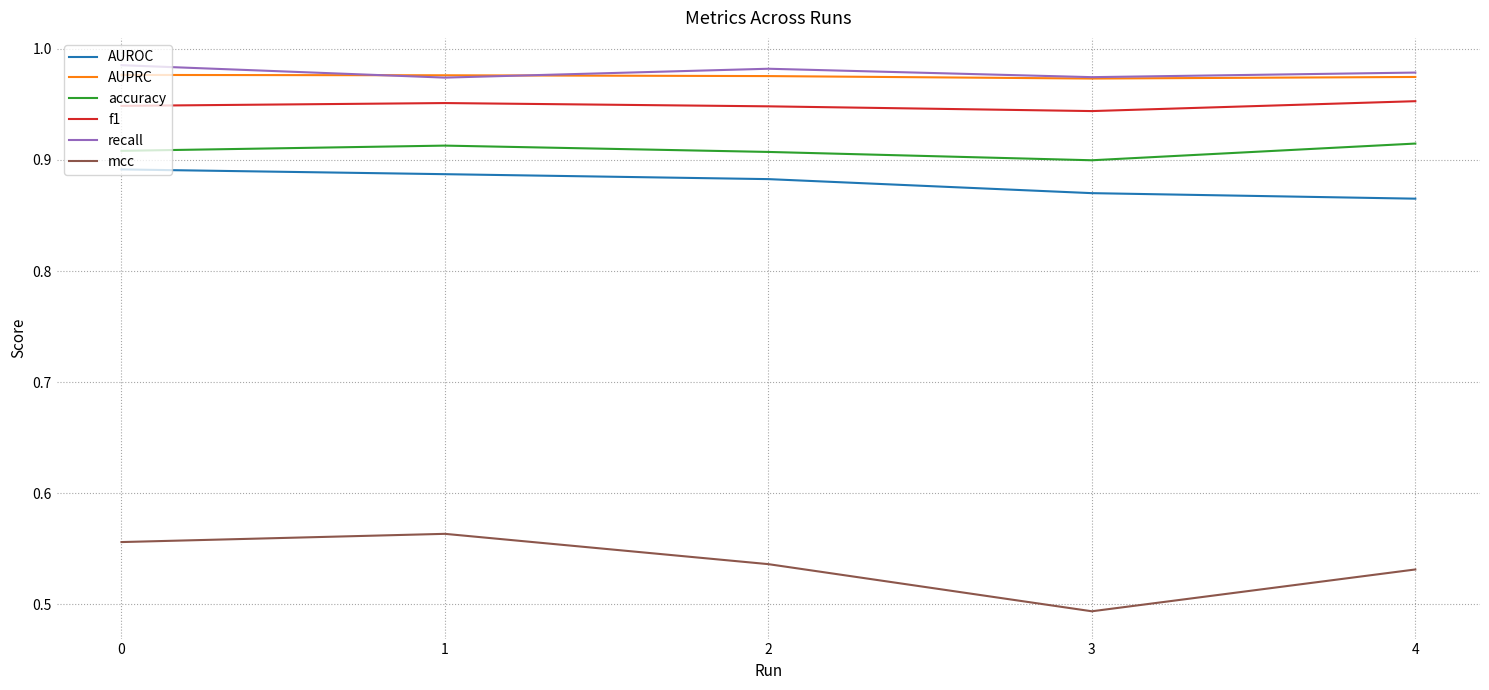

True or false: AUROC and recall cross at least once.

False